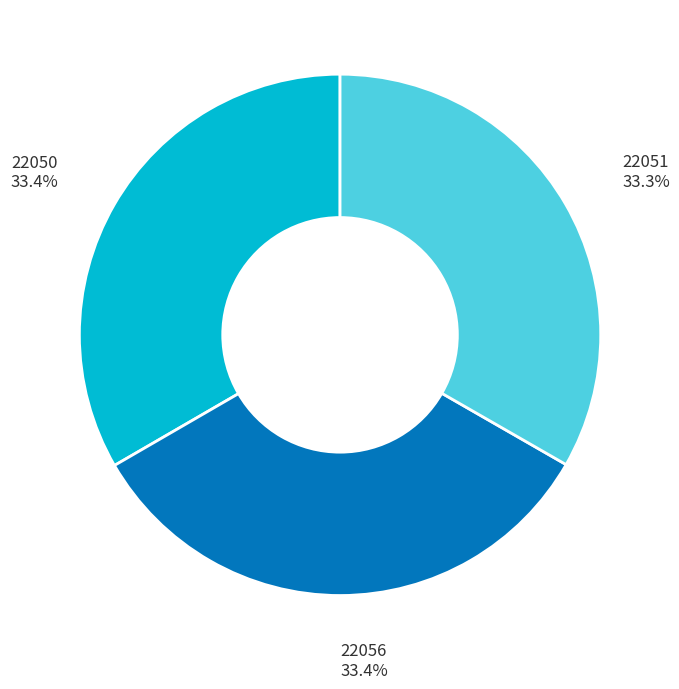

Count the number of slices in the pie.

3